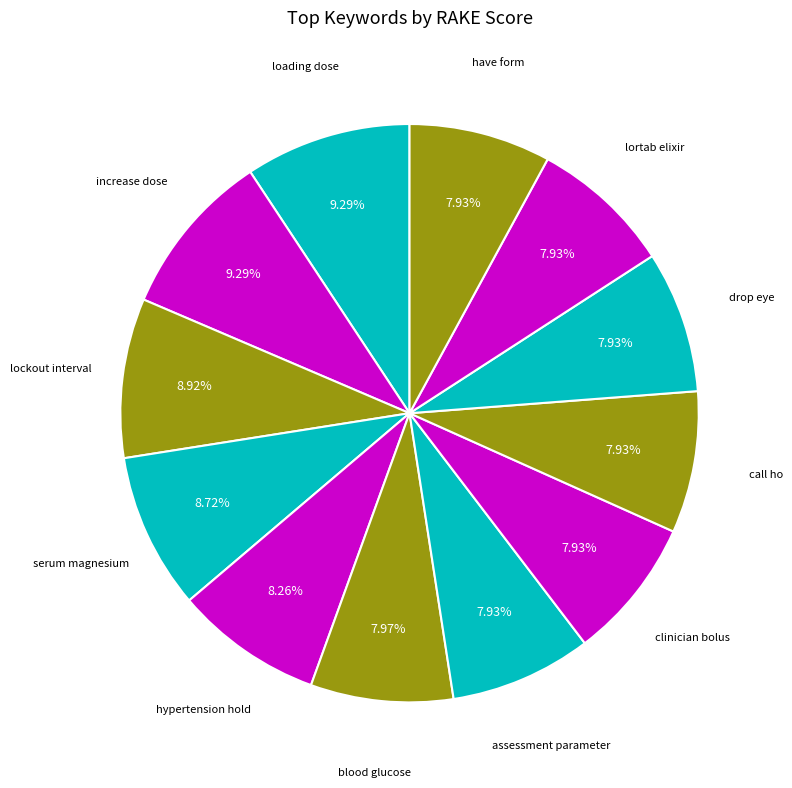

Does any single category account for the majority?

No